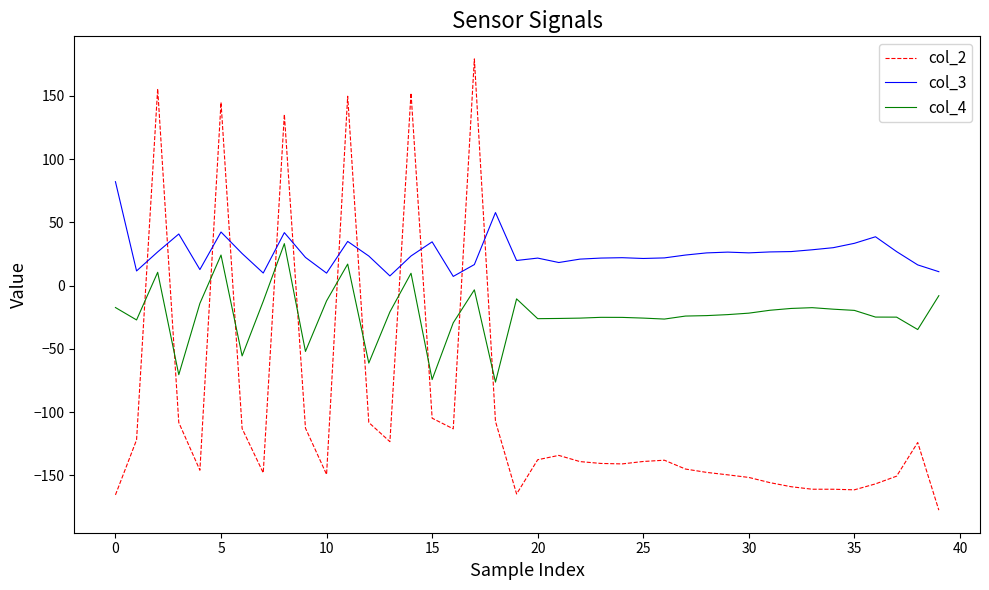

Count the number of data series in this chart.

3